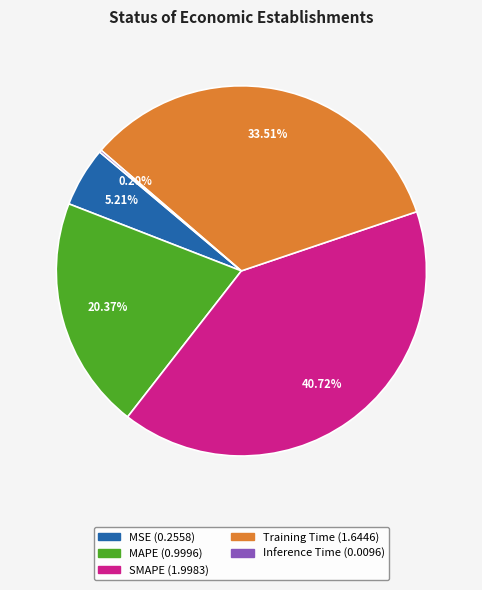

Combined, do MSE and SMAPE account for over 50%?

No